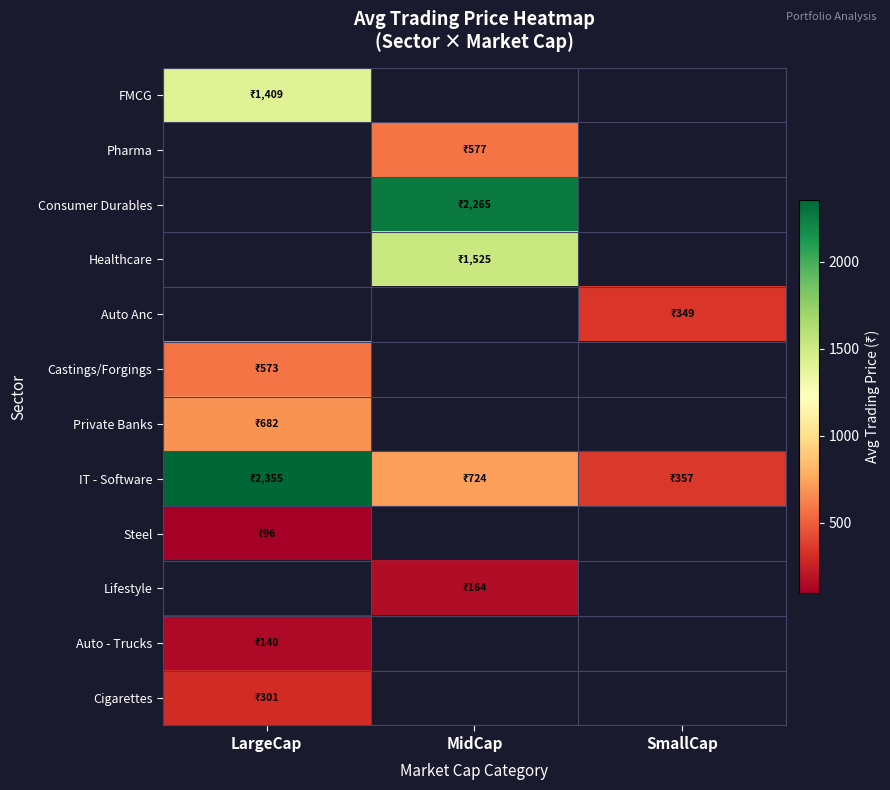

Read the IT - Software value at SmallCap.

356.9